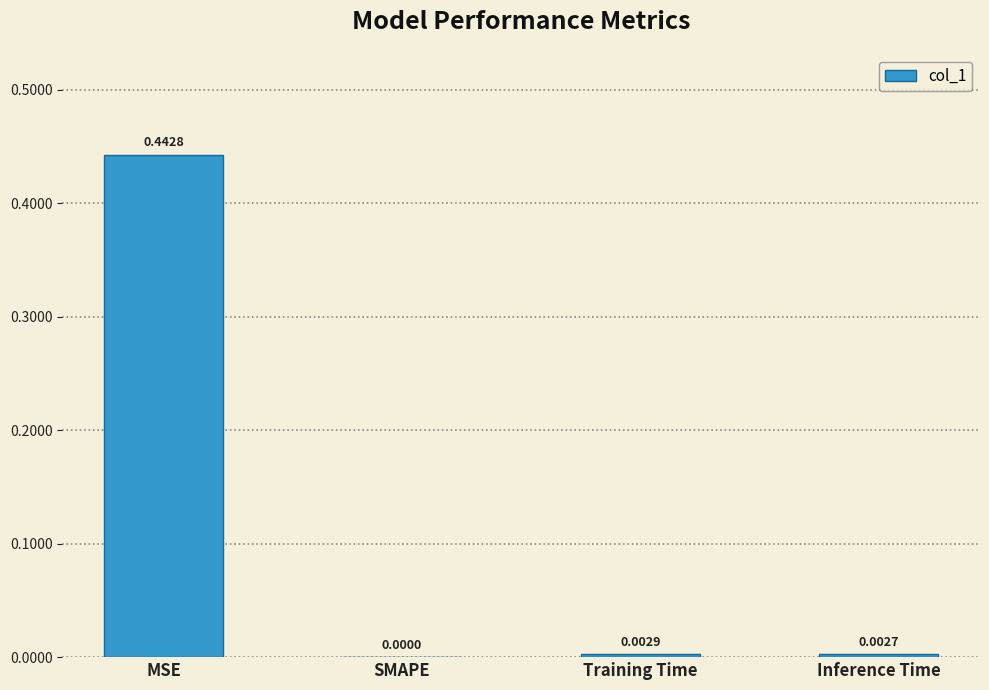

Which label corresponds to the largest value in the chart?

MSE